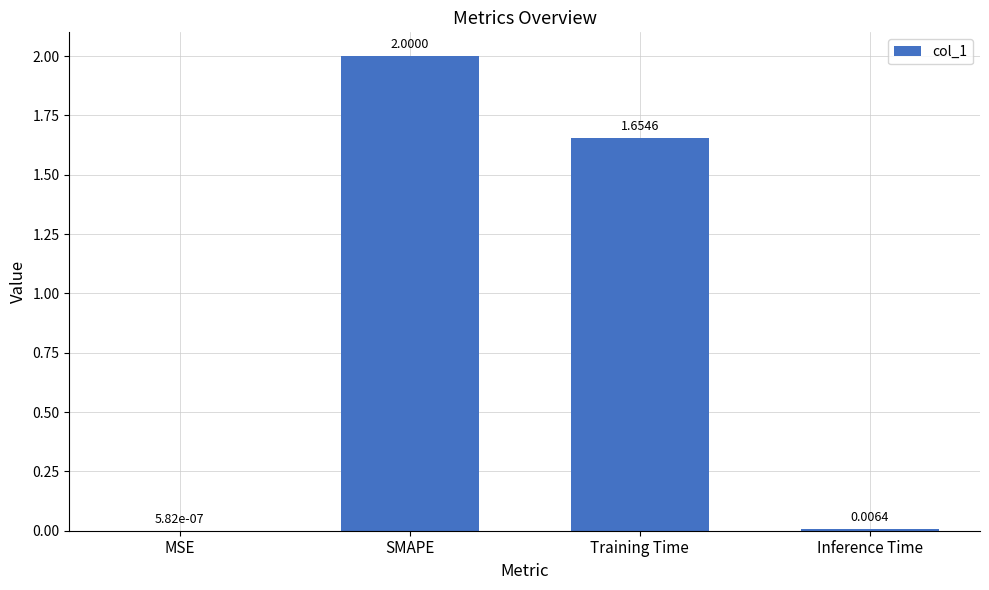

What is the change in value from MSE to SMAPE?

+2.0